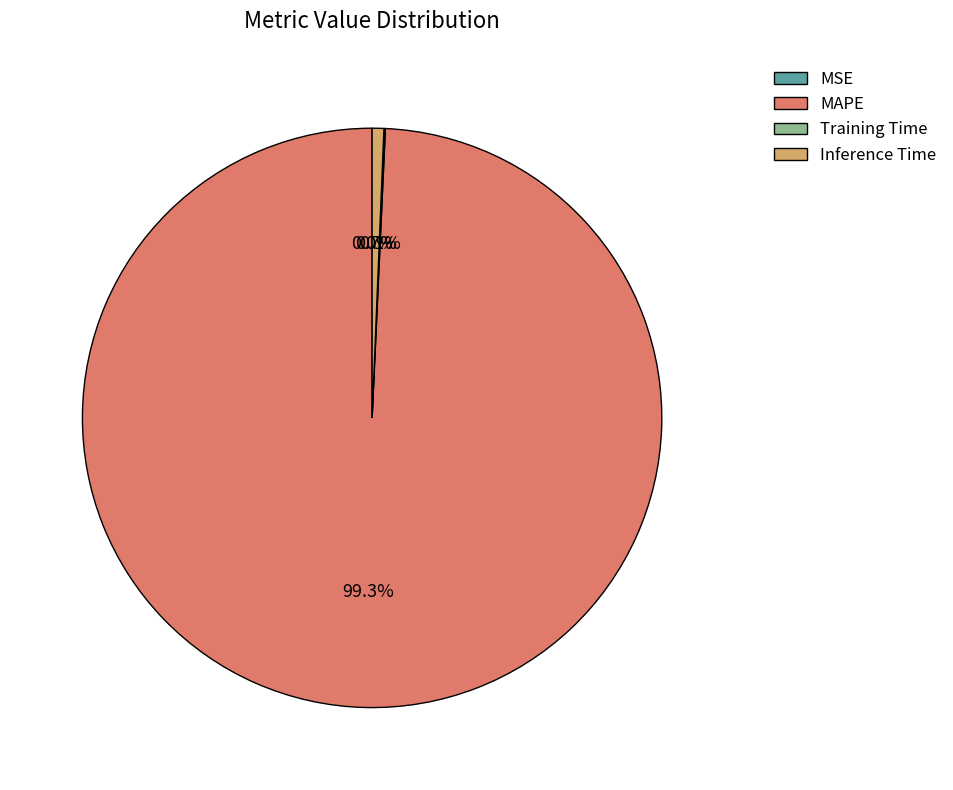

Which category has the biggest portion of the pie?

MAPE